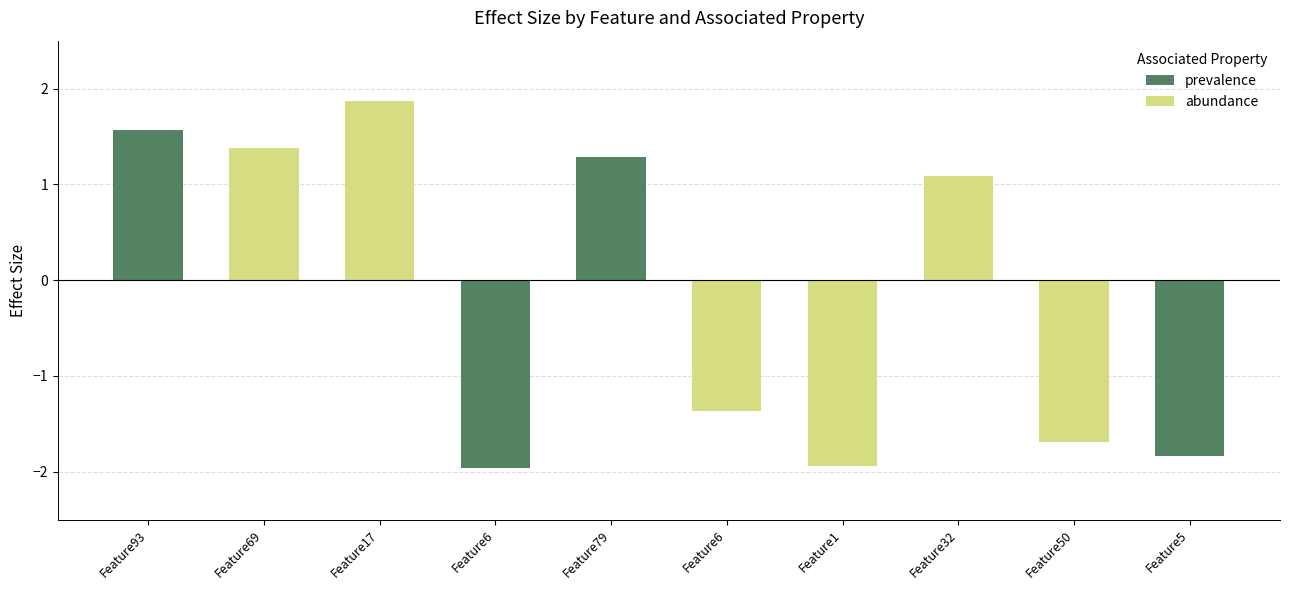

What are all the series names shown in the legend?

prevalence, abundance